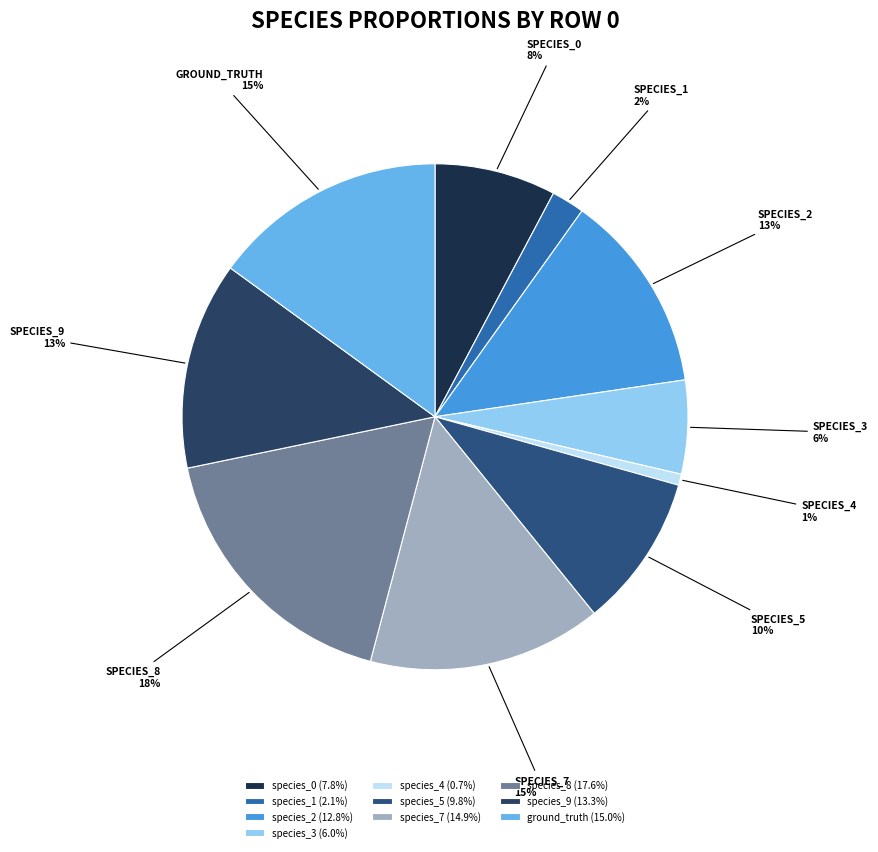

To the nearest percent, what is the difference between the species_4 and species_2 slice percentages?

12%